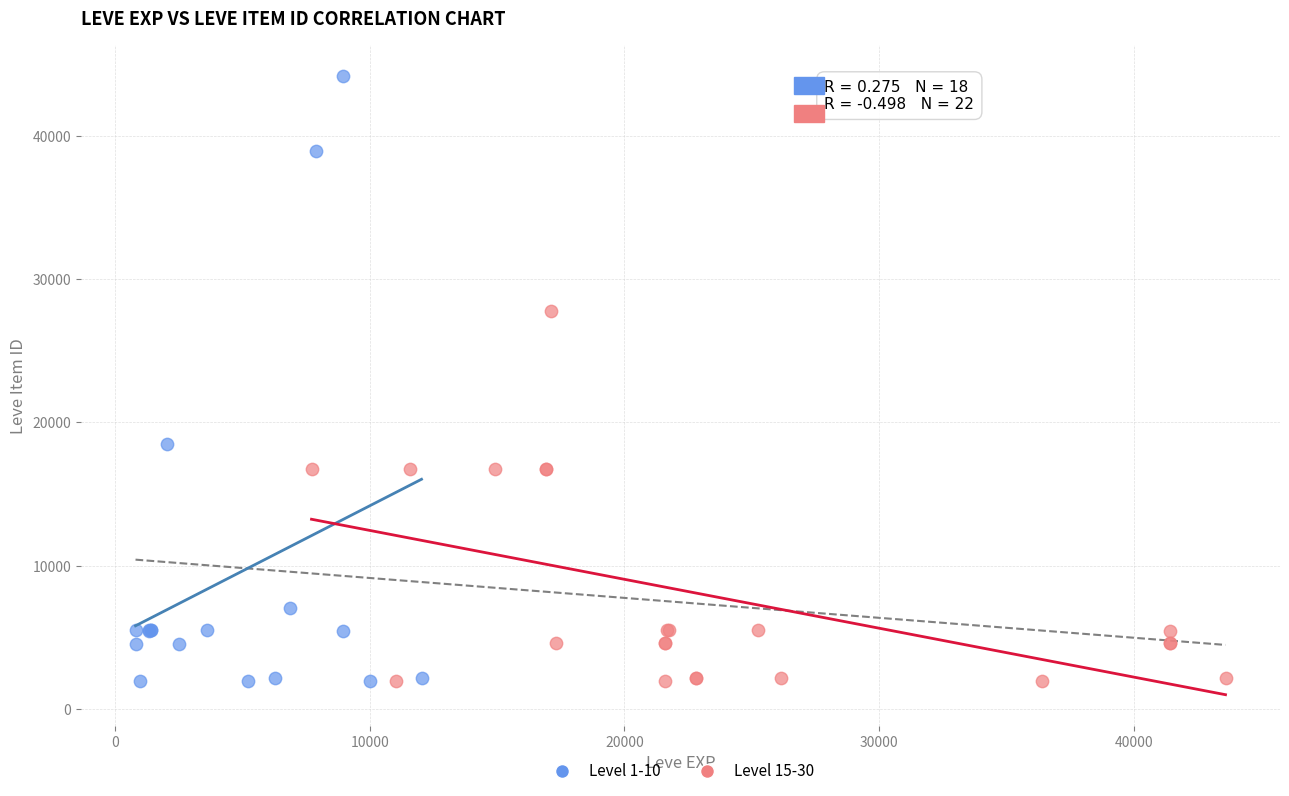

Which series has the widest spread of Y values?

Level 1-10